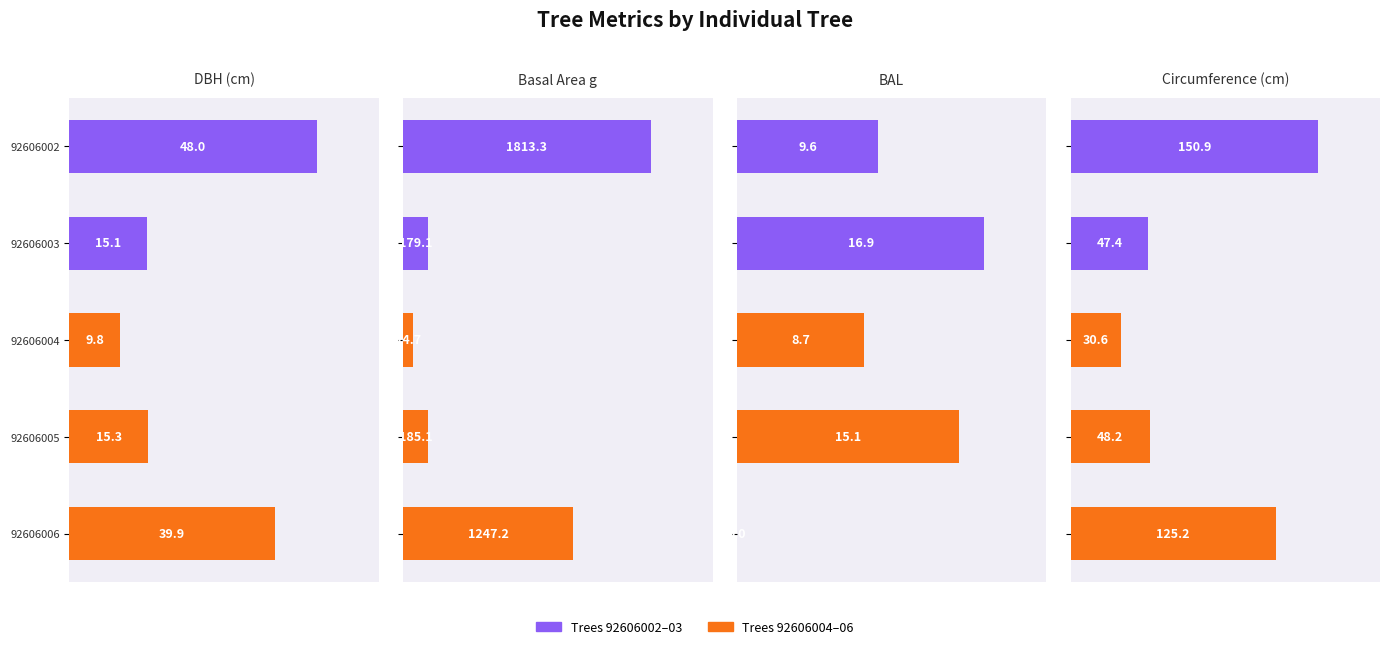

What is the average value of the DBH (cm) series?

25.6